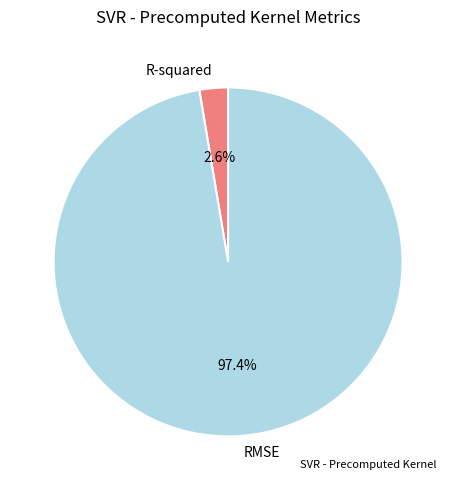

Which has a higher value, R-squared or RMSE?

RMSE